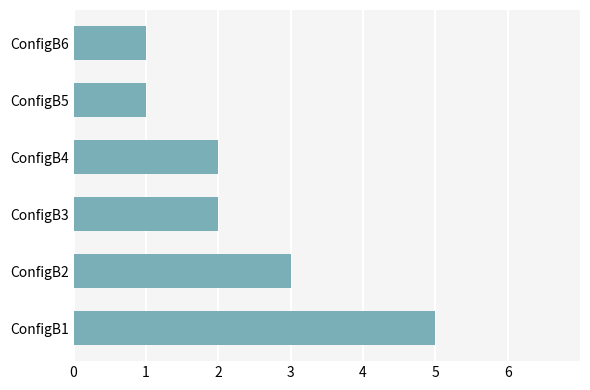

How many values are between 1 and 3?

5